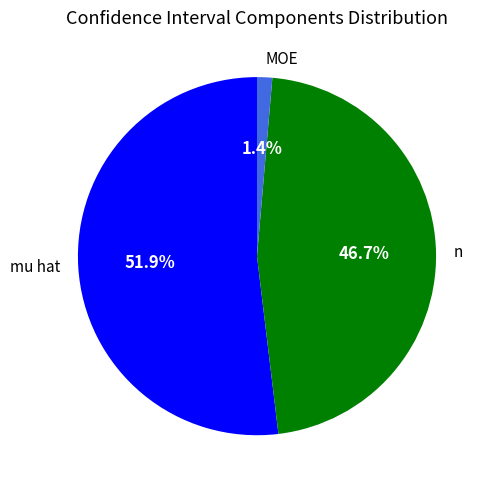

Is it true that n is 47% of the pie?

True